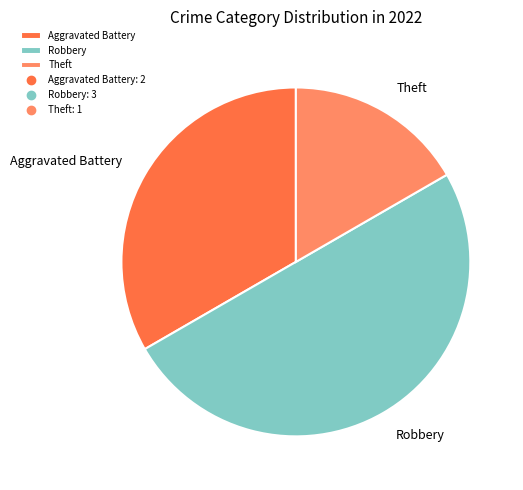

How many segments does this pie chart have?

3